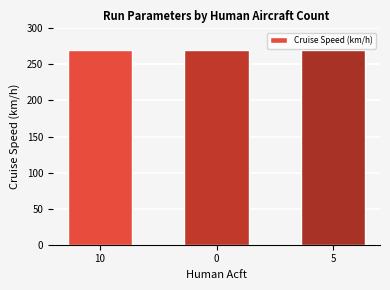

Is it true that Network Delay equals 7 at 0?

False